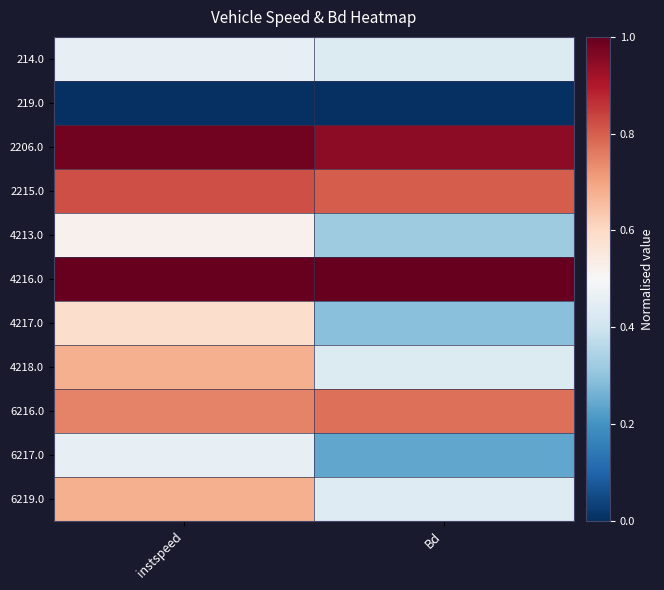

Rank the series by their maximum value, from lowest to highest.

219.0, 214.0, 6217.0, 4213.0, 4217.0, 6219.0, 4218.0, 6216.0, 2215.0, 2206.0, 4216.0